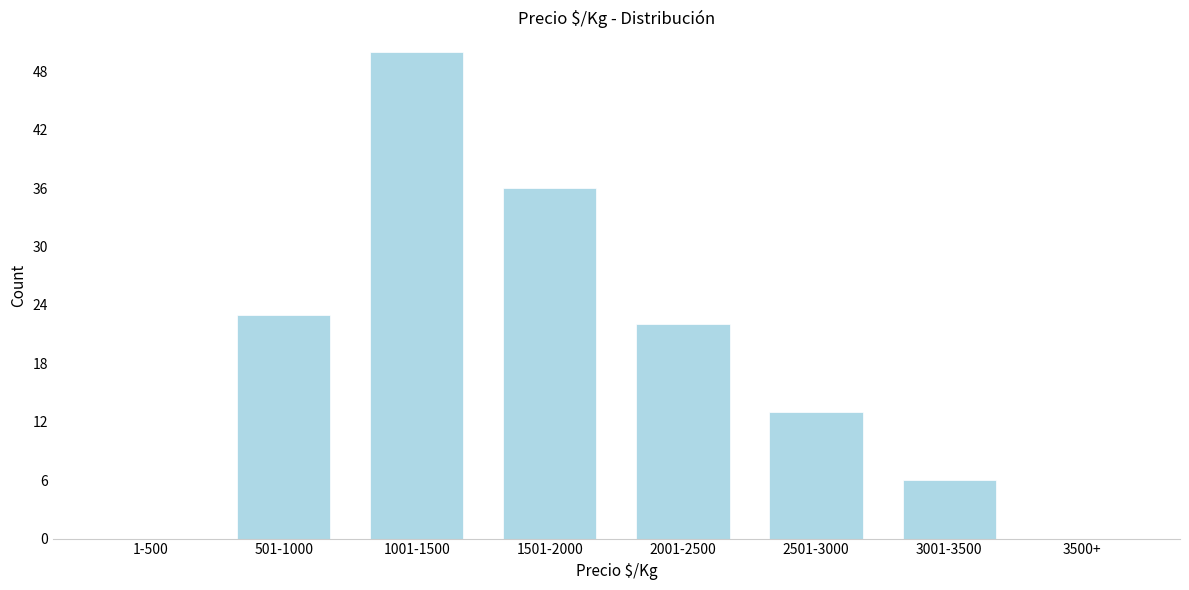

Reading left to right, extract all data points from this chart.

1-500=0	501-1000=23	1001-1500=50	1501-2000=36	2001-2500=22	2501-3000=13	3001-3500=6	3500+=0